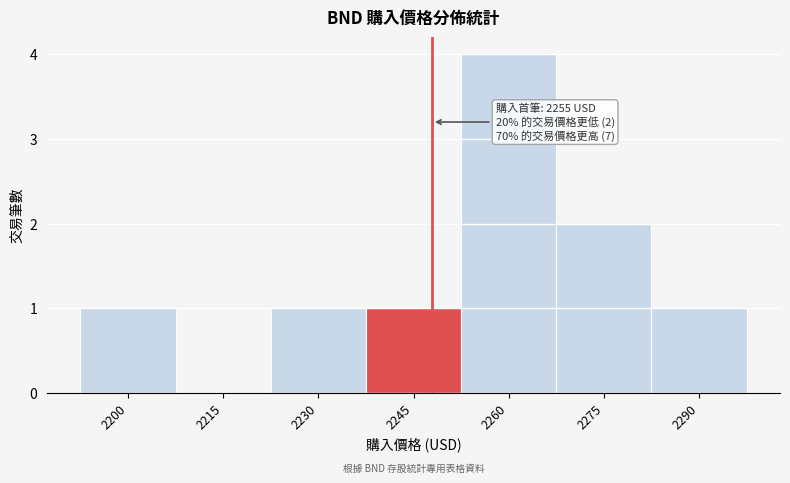

Reading left to right, list all the values displayed in this chart.

2200=1	2215=0	2230=1	2245=1	2260=4	2275=2	2290=1